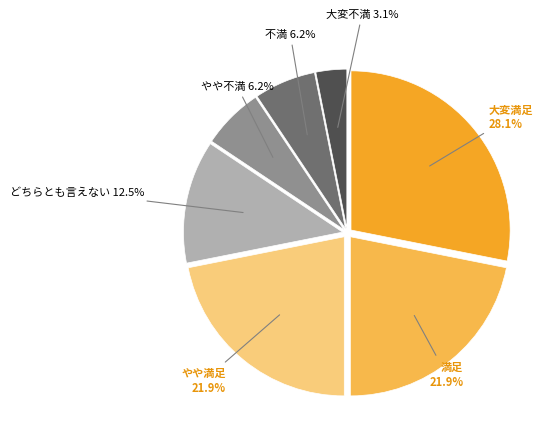

What portion of the pie excludes どちらとも言えない?

87.5%